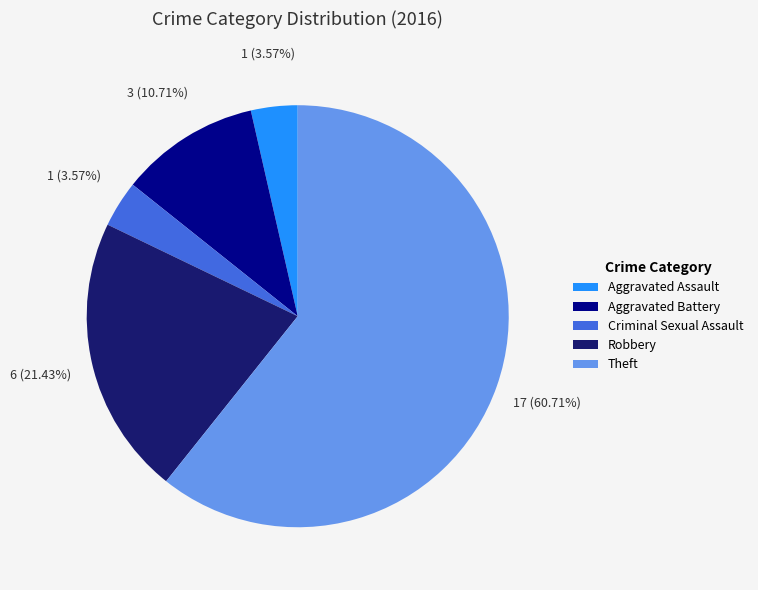

Which category has the biggest portion of the pie?

Theft